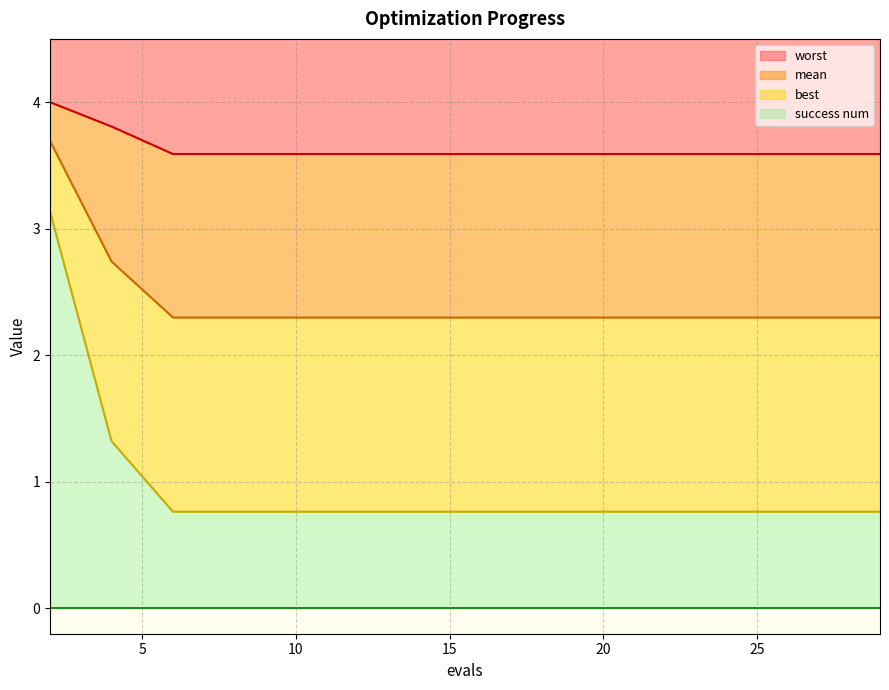

Read the mean value at 20.

2.3